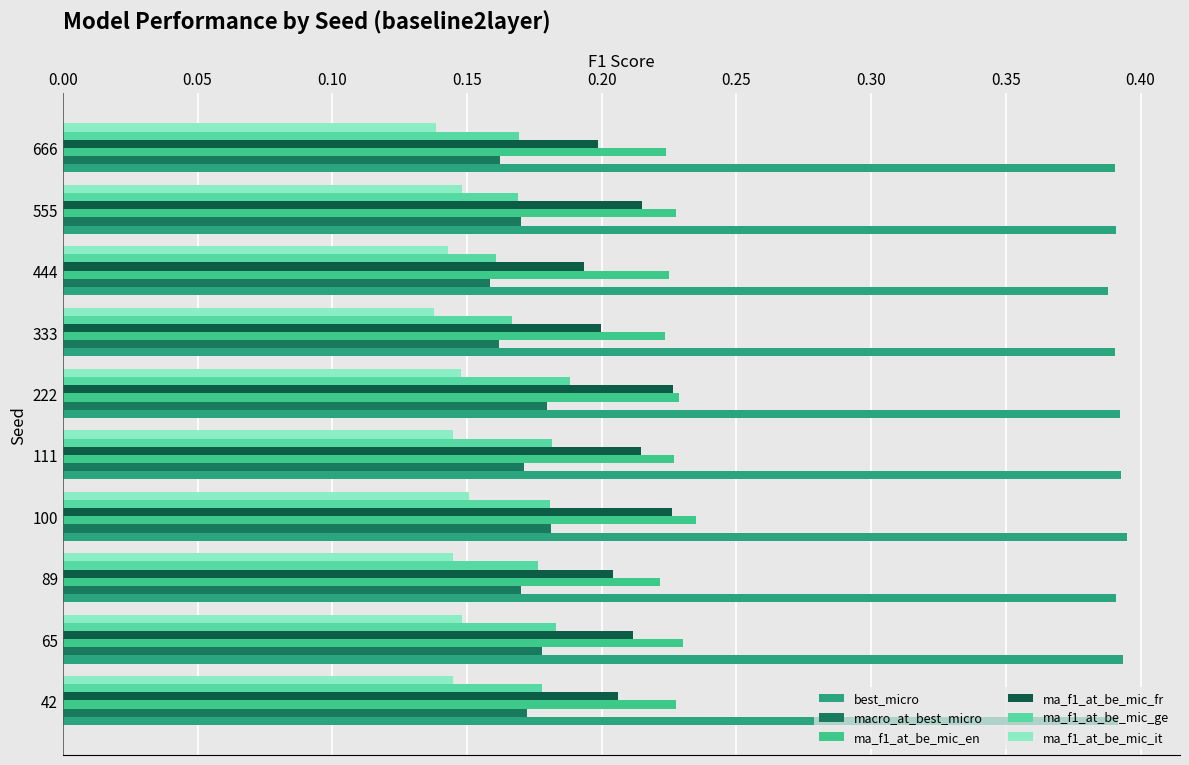

What is the maximum value for ma_f1_at_be_mic_ge?

0.2